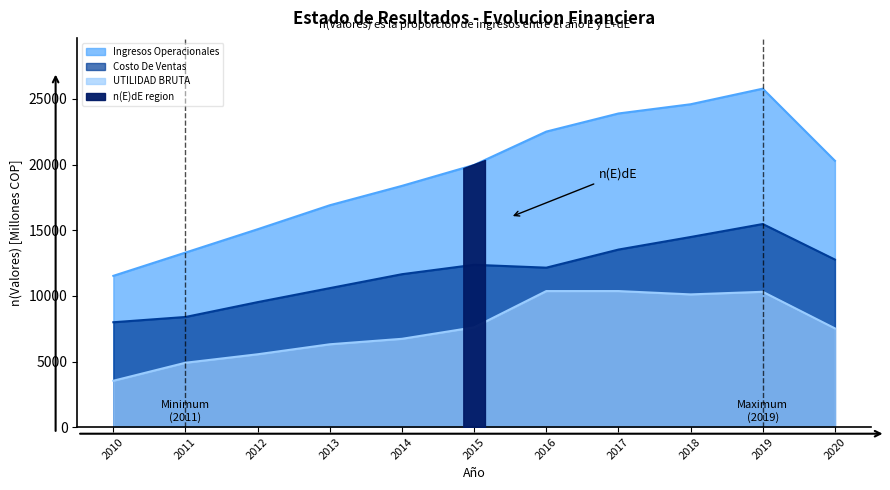

Which series has the largest range (max minus min)?

Ingresos Operacionales